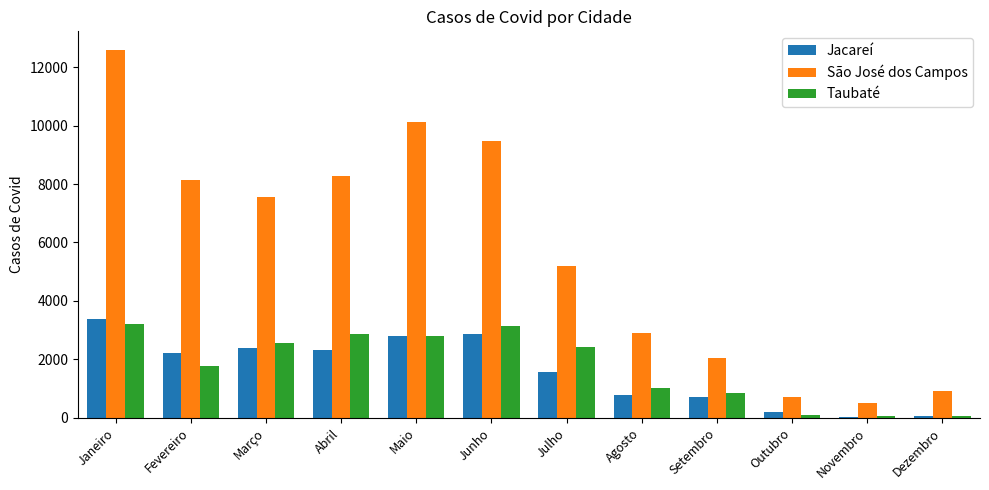

How many distinct data groups are displayed?

3